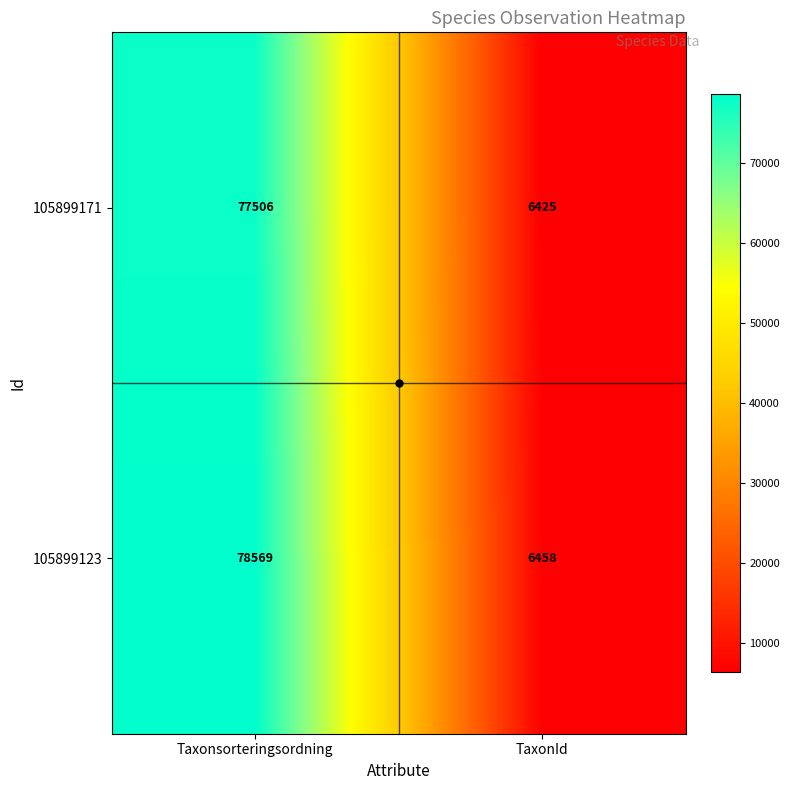

What is the difference between the highest and lowest values at TaxonId?

33